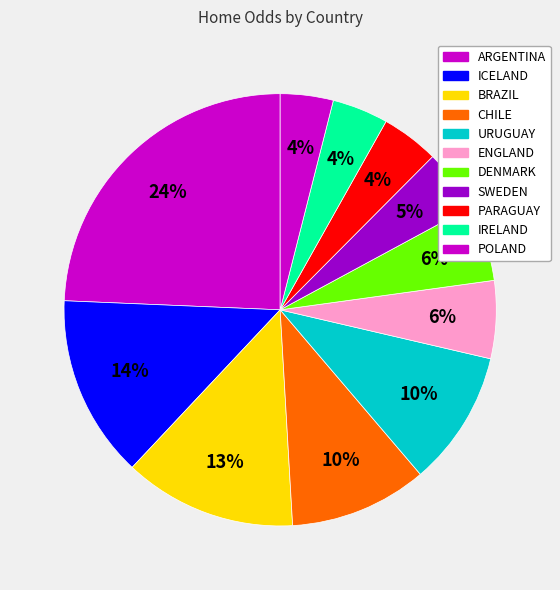

True or false: URUGUAY accounts for 1% of the total.

False